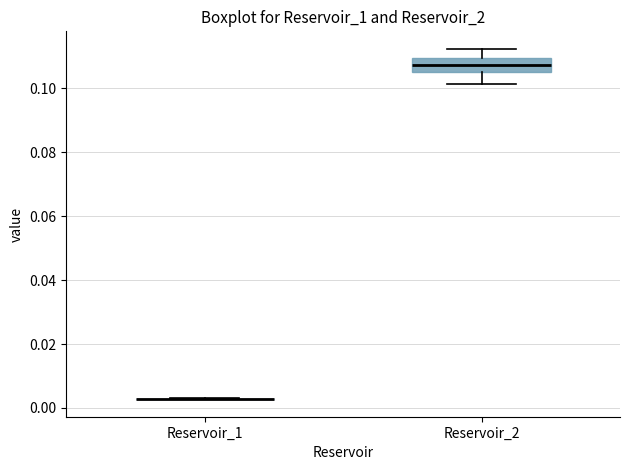

Comparing the boxes themselves (not the whiskers), which one is the tallest?

Reservoir_2